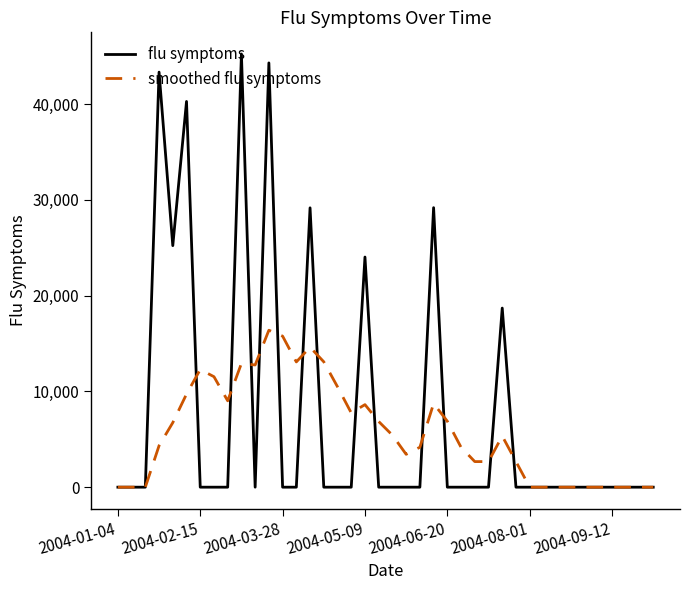

What is the maximum value shown in the chart?

45246.9